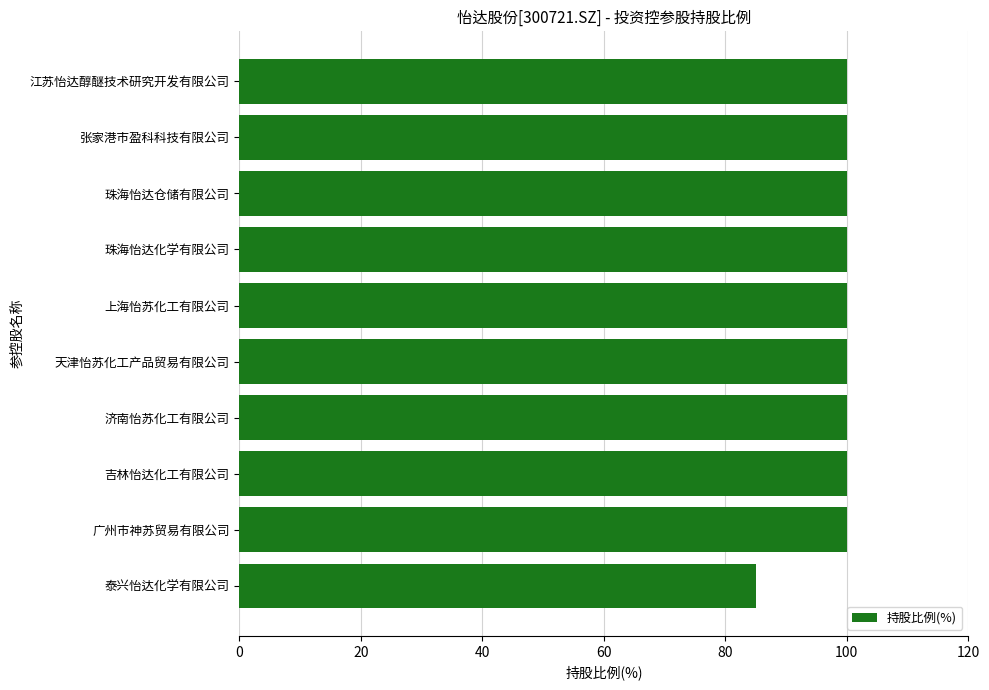

What is the smallest value displayed?

85